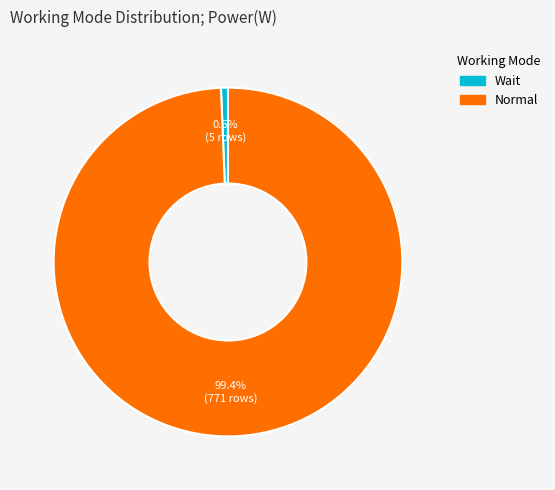

Is it true that Wait is 6% of the pie?

False